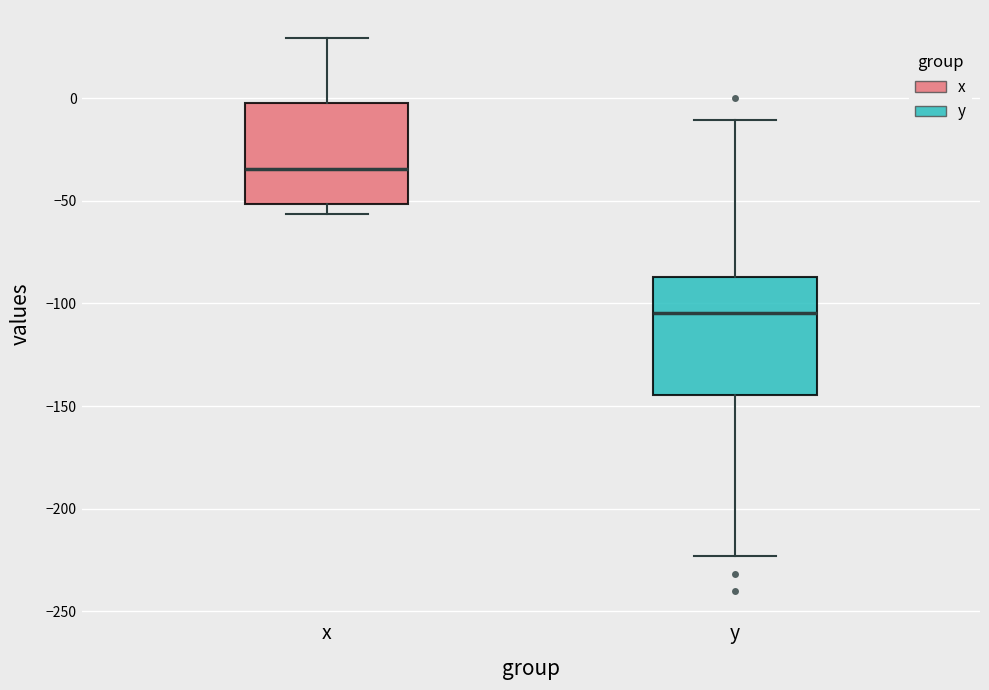

Which box's median line is the highest?

x